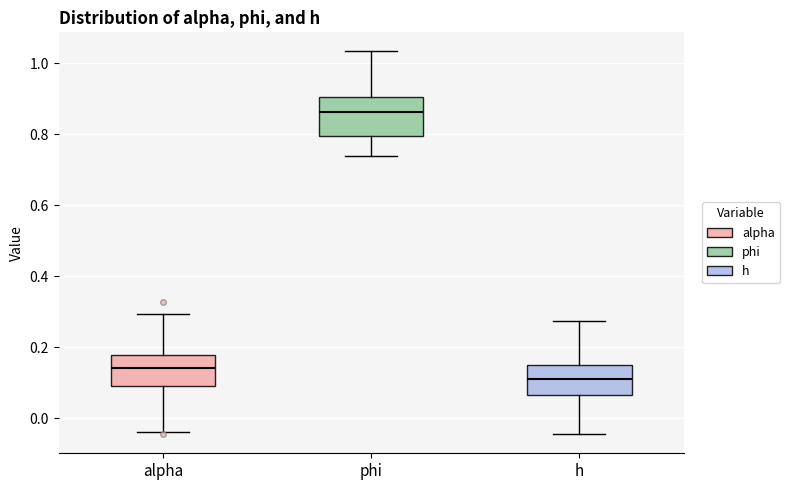

Which box has the highest median line?

phi